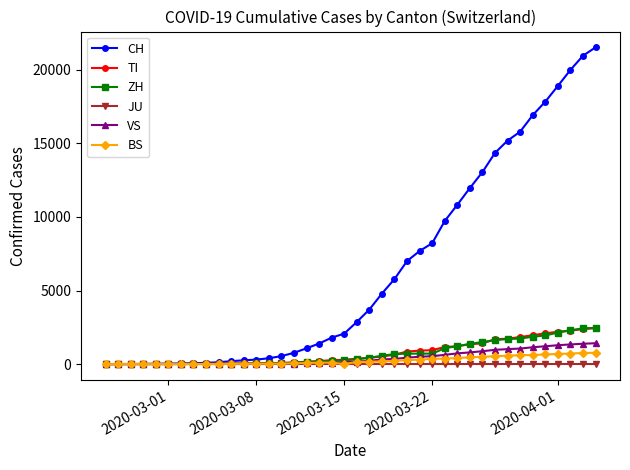

Which series has the largest range (max minus min)?

CH